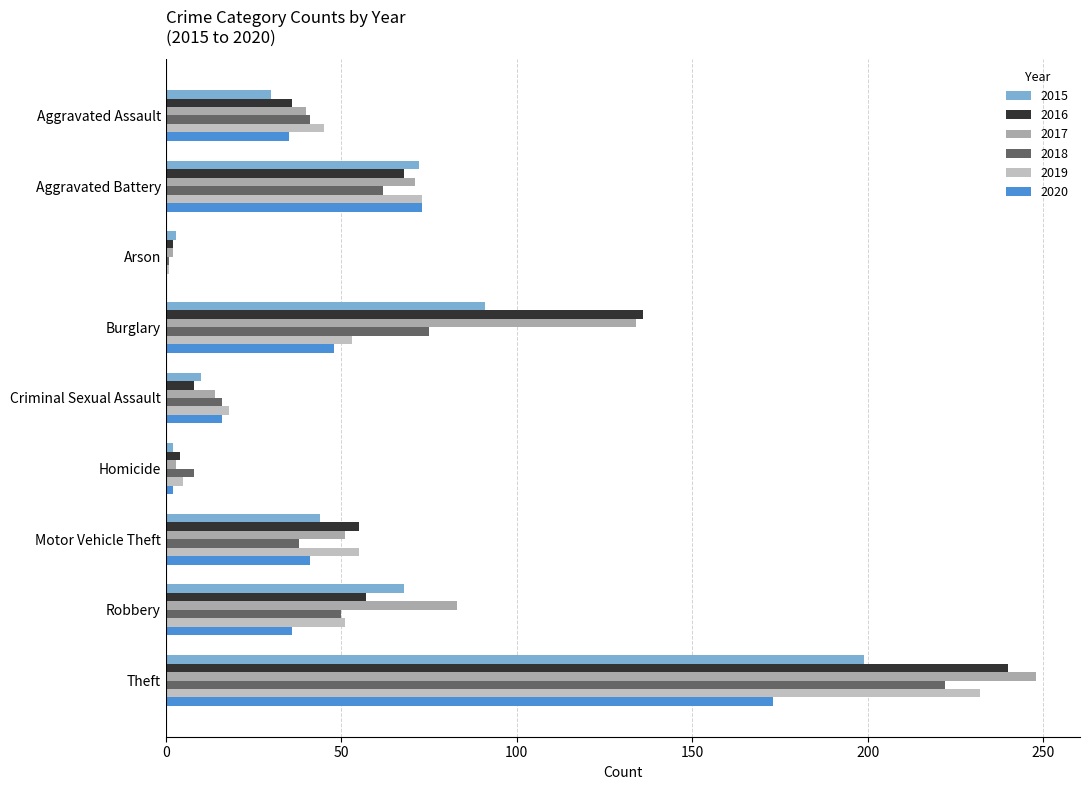

Which series has the largest total across all categories?

2017